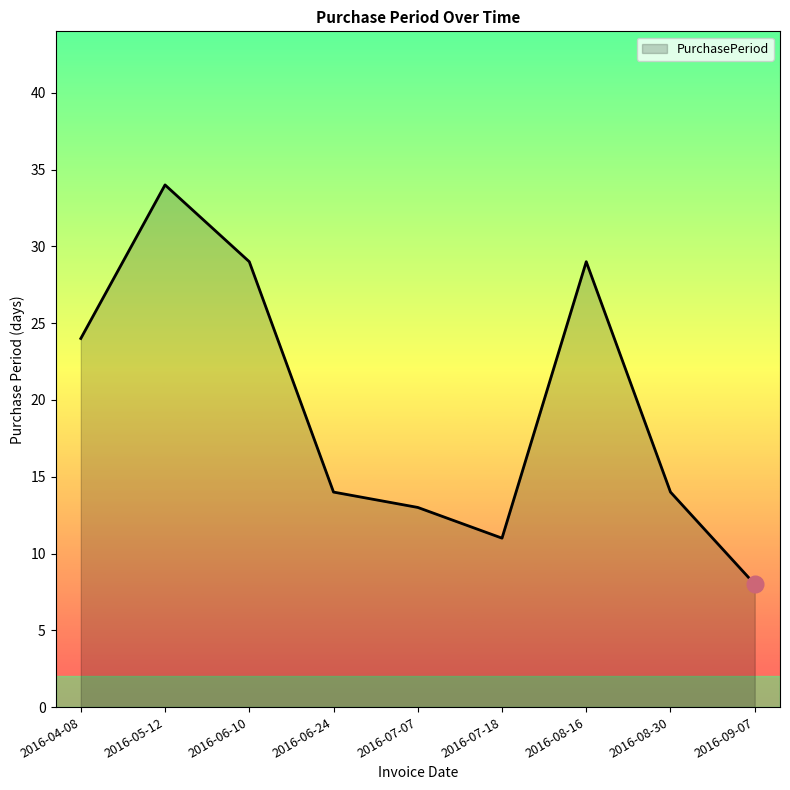

Reading left to right, extract all data points from this chart.

2016-04-08=24	2016-05-12=34	2016-06-10=29	2016-06-24=14	2016-07-07=13	2016-07-18=11	2016-08-16=29	2016-08-30=14	2016-09-07=8